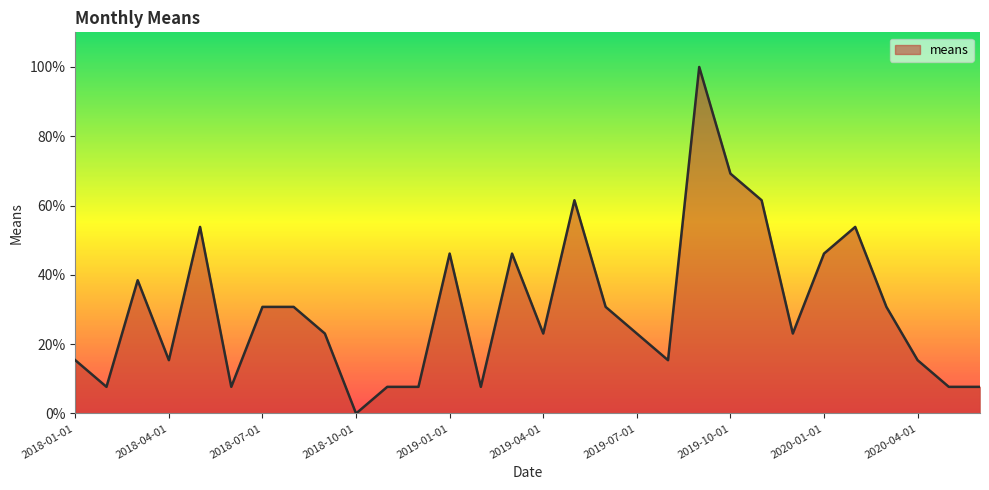

What is the difference between the maximum and minimum values?

100.0